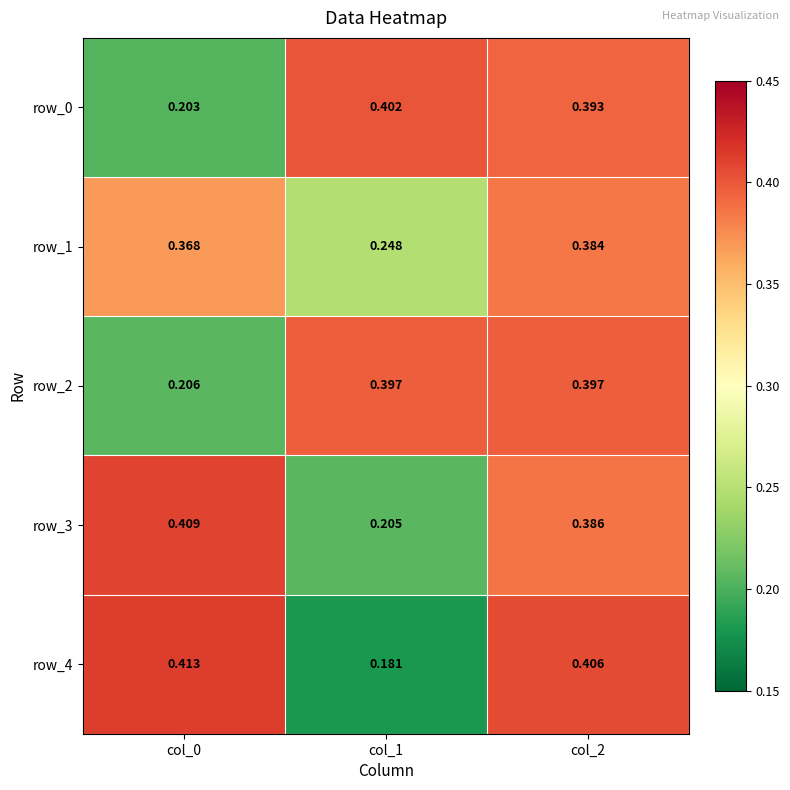

At which category is the sum across all series the highest?

col_2